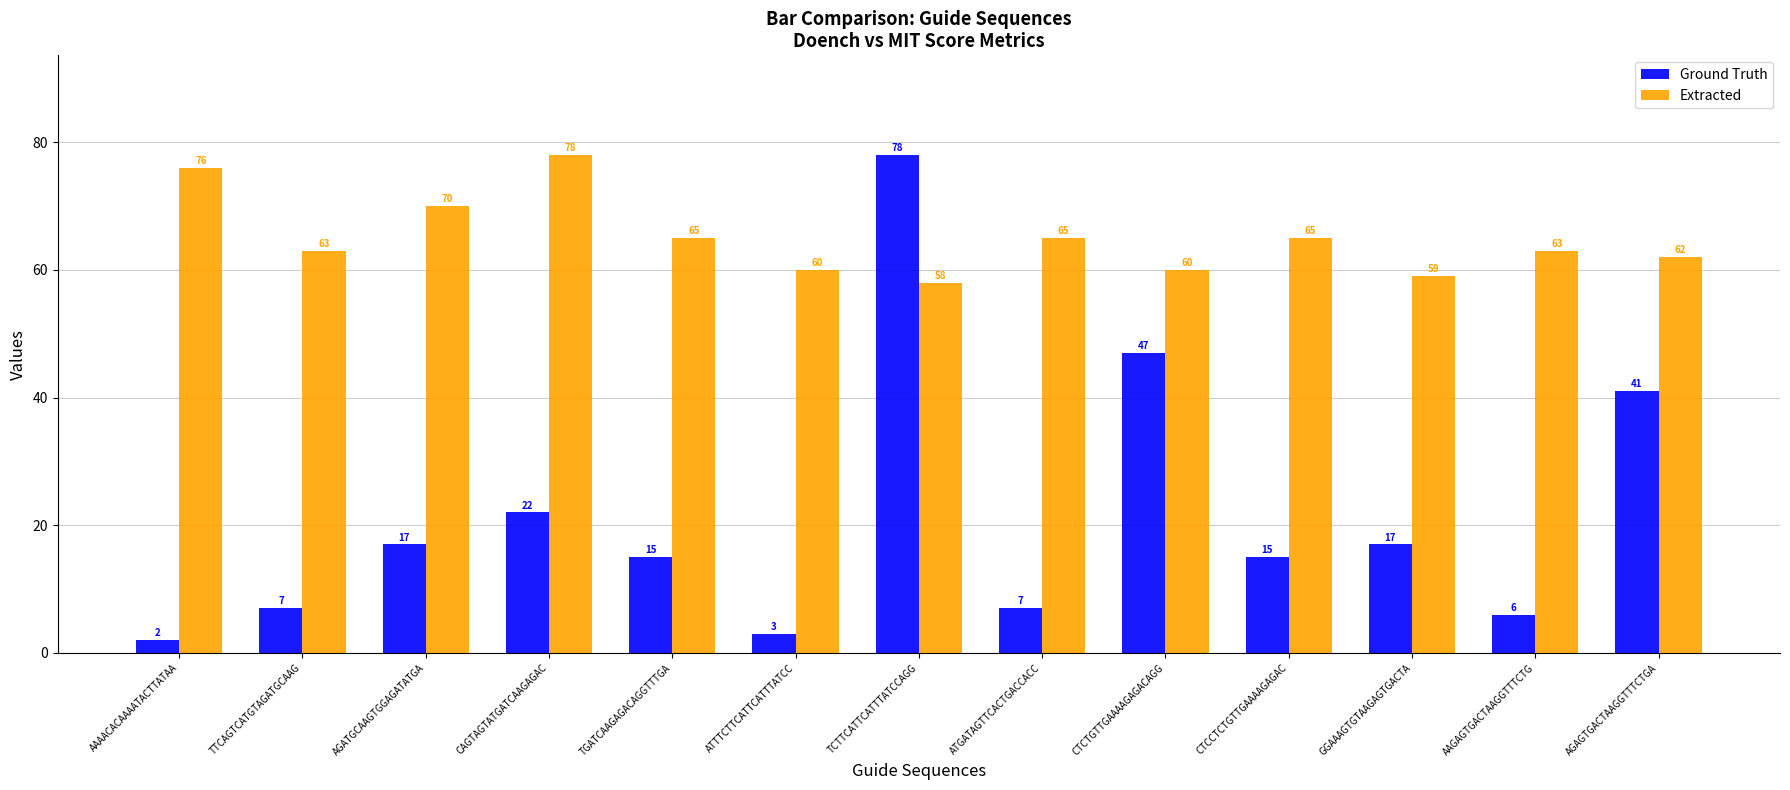

List the series in order of their overall mean, highest first.

Extracted, Ground Truth